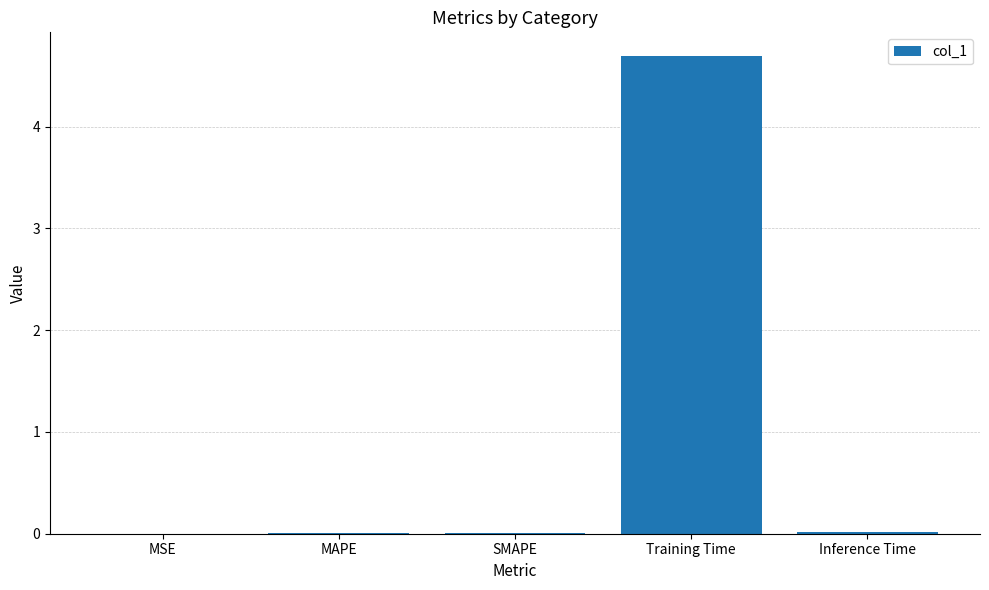

What is the change in value from Training Time to Inference Time?

-4.7